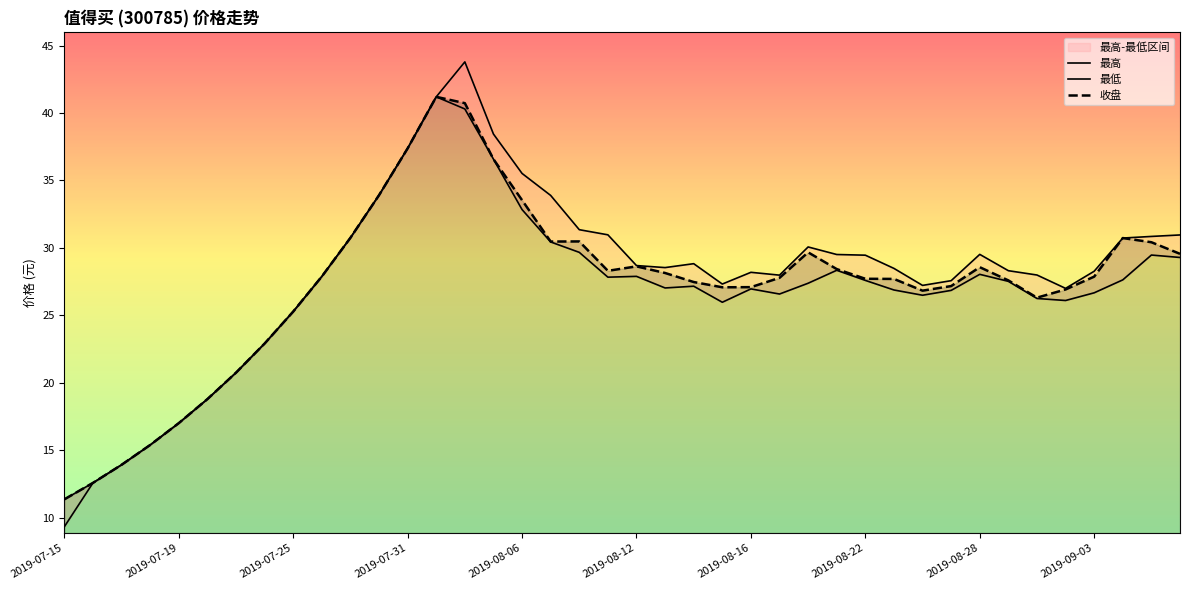

What is the minimum value for 最低?

9.3